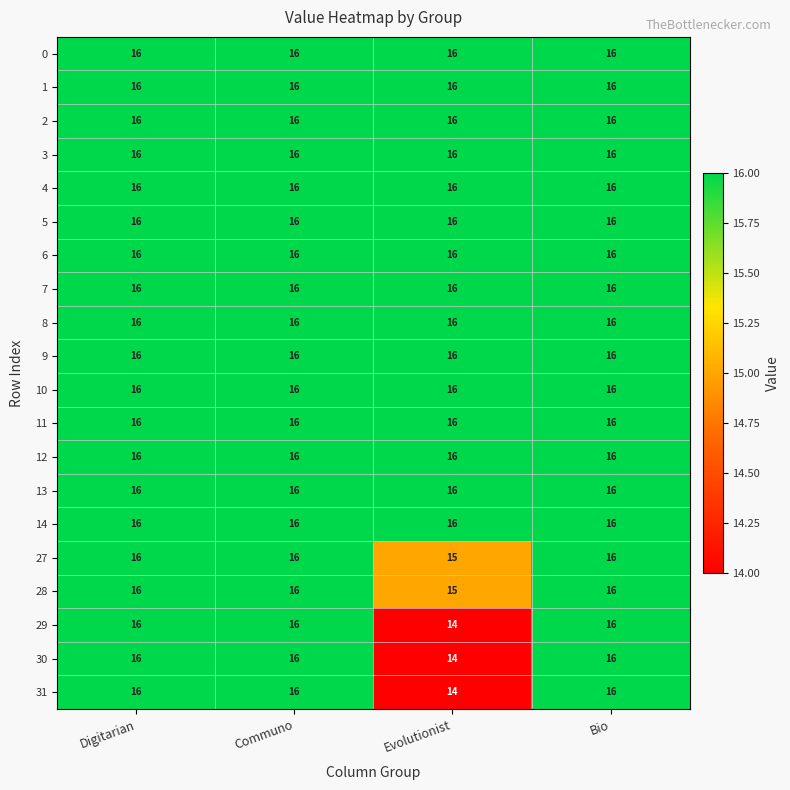

Count the 27 values in the range 16 to 17.

3